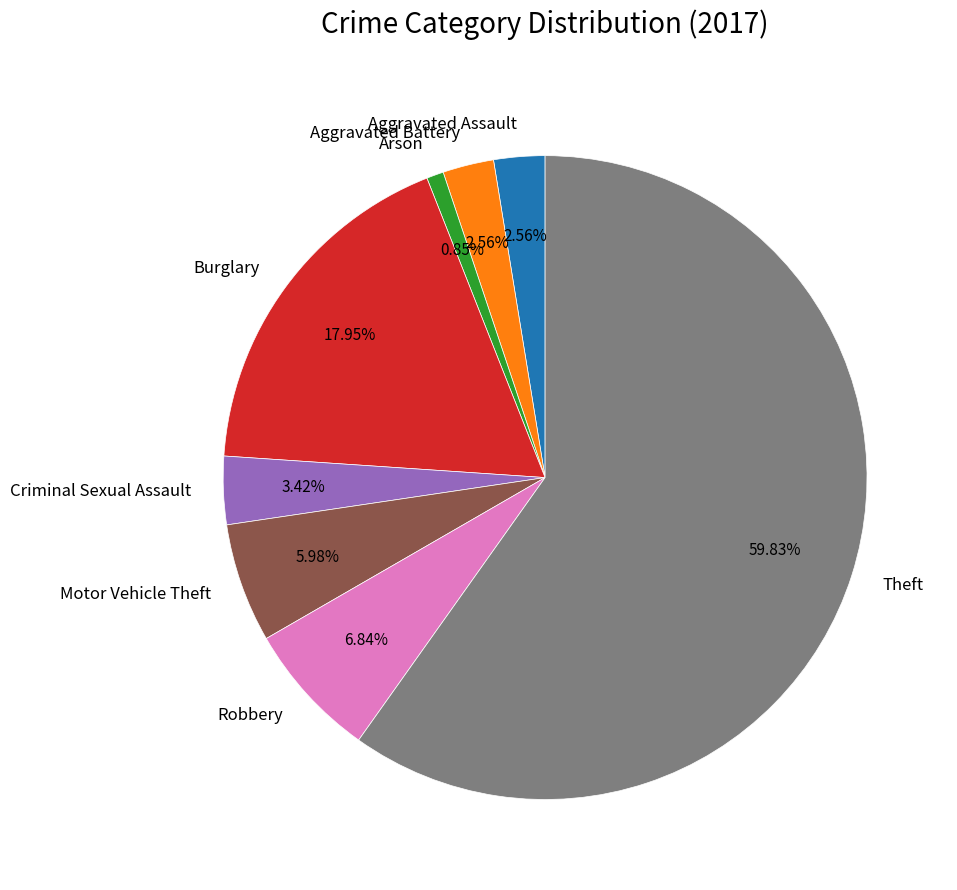

To the nearest percent, what is the difference between the Aggravated Battery and Motor Vehicle Theft slice percentages?

3%